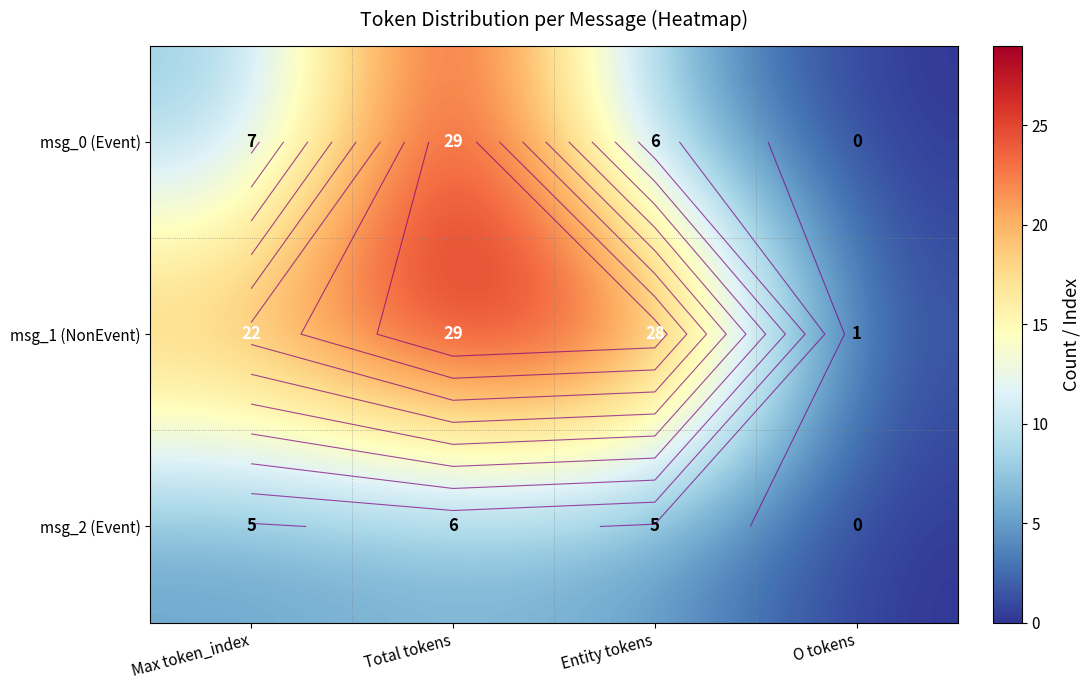

At how many categories does at least one series exceed 26?

2